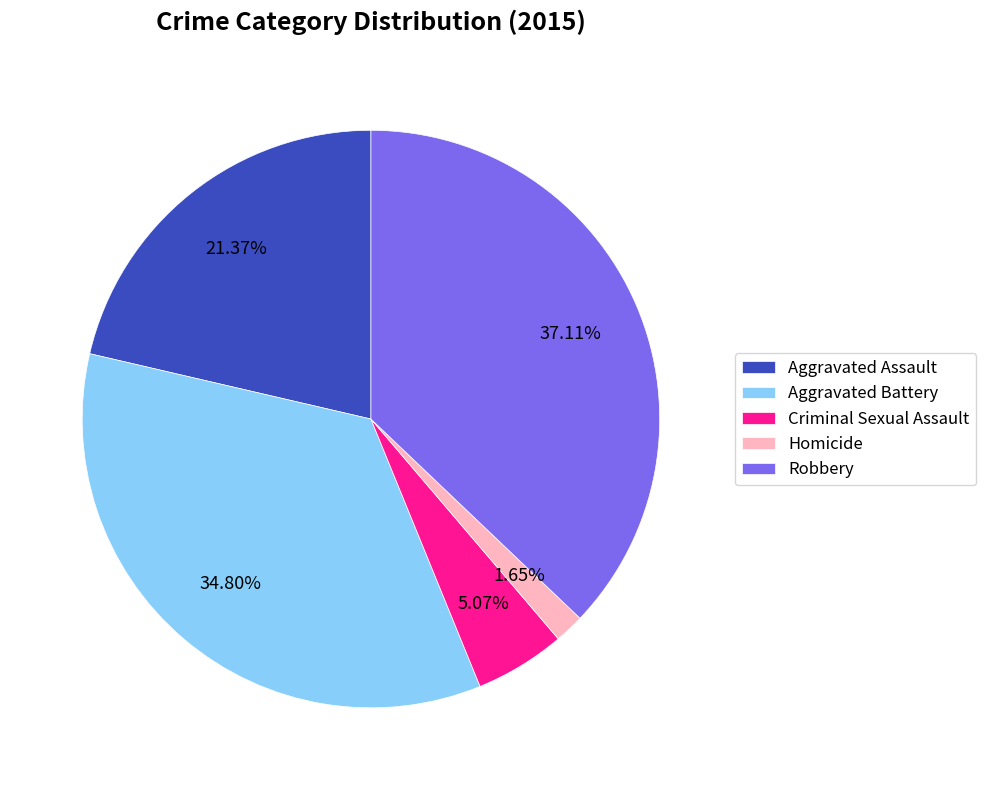

To the nearest percent, what is the difference between the Homicide and Criminal Sexual Assault slice percentages?

3%